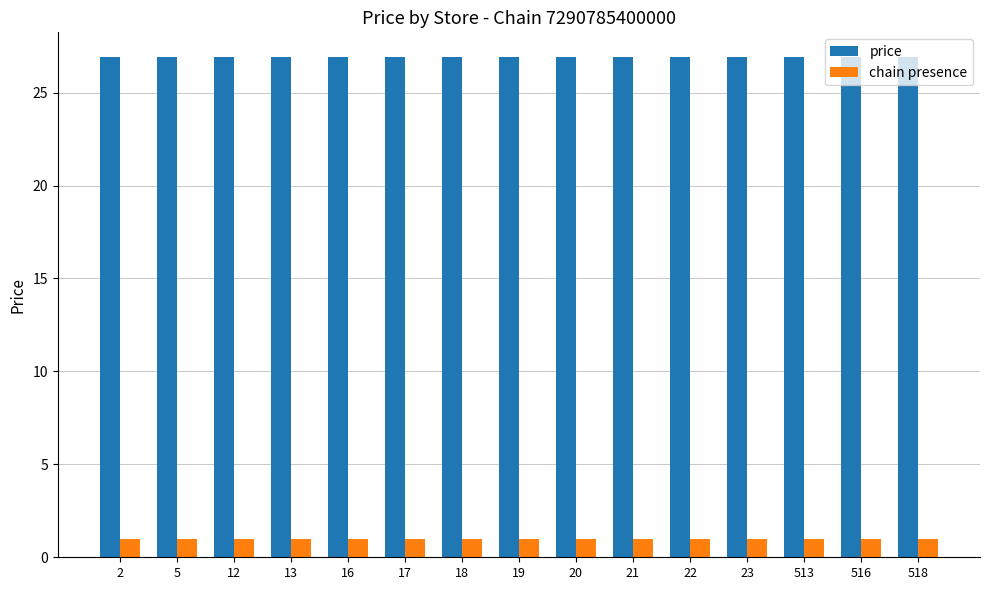

How many bars are there in total?

30